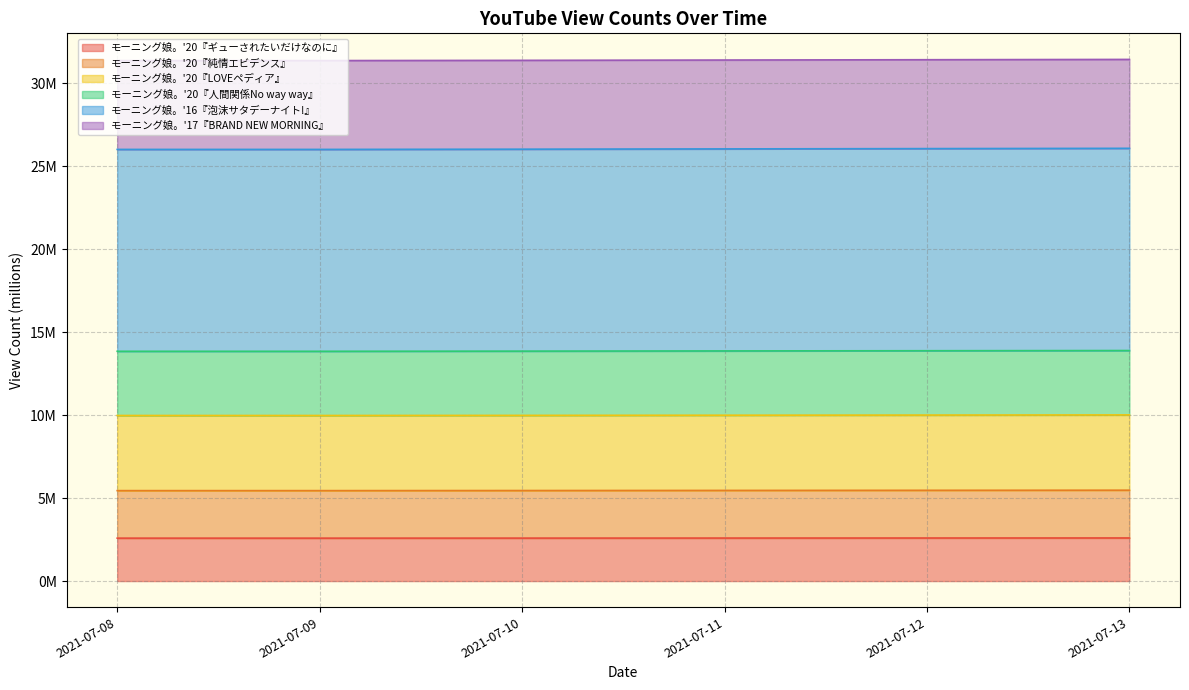

Does the chart display data point markers on the line(s)?

No